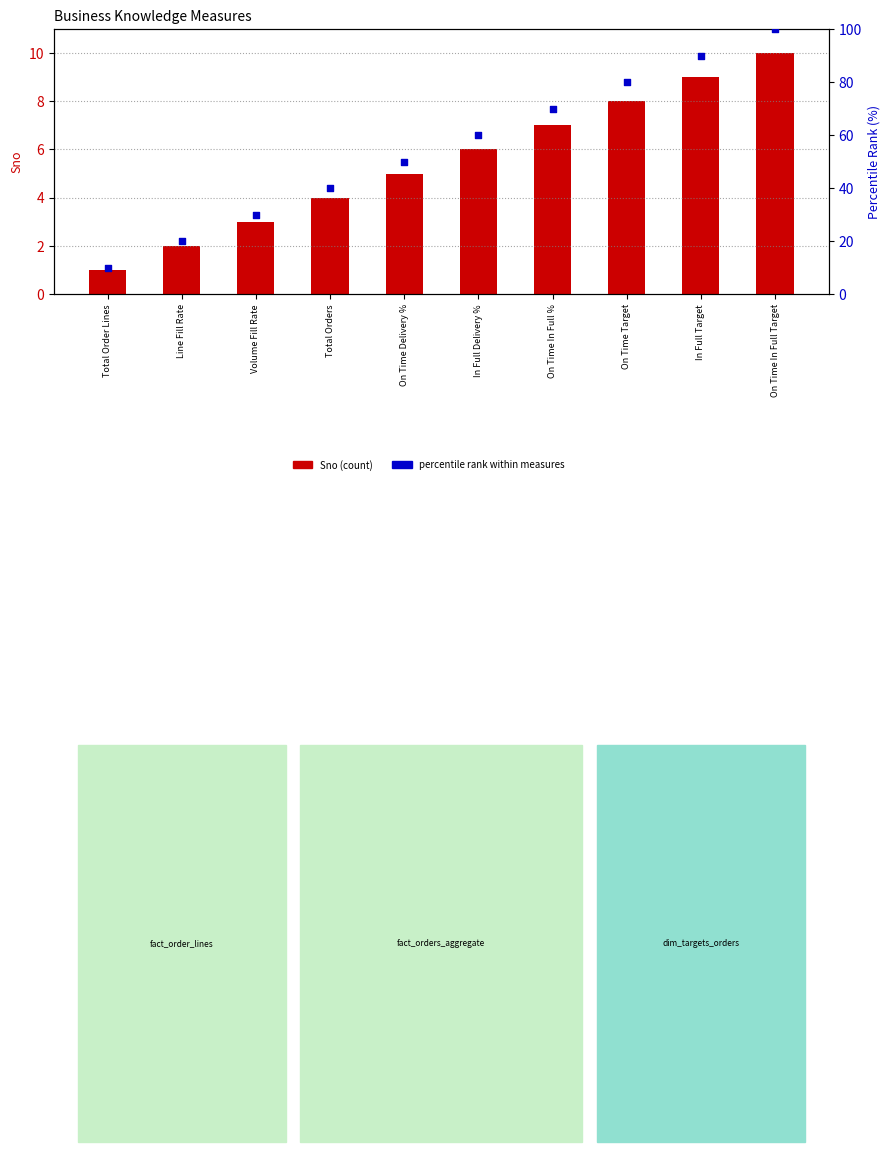

Which series has the largest total across all categories?

percentile rank